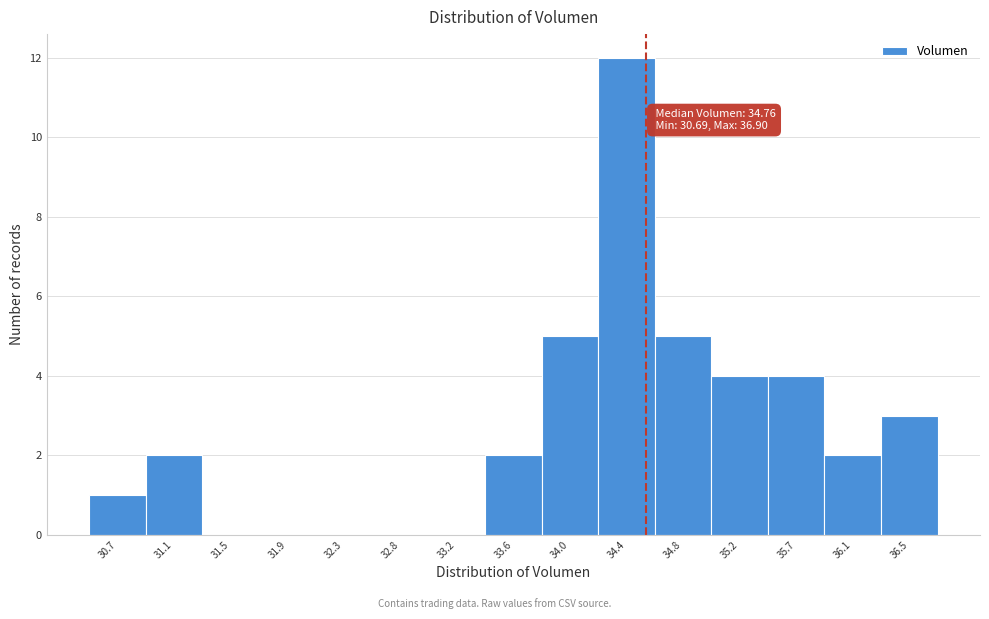

Reading left to right, transcribe all the data shown in this chart.

30.7=1	31.1=2	31.5=0	31.9=0	32.3=0	32.8=0	33.2=0	33.6=2	34.0=5	34.4=12	34.8=5	35.2=4	35.7=4	36.1=2	36.5=3